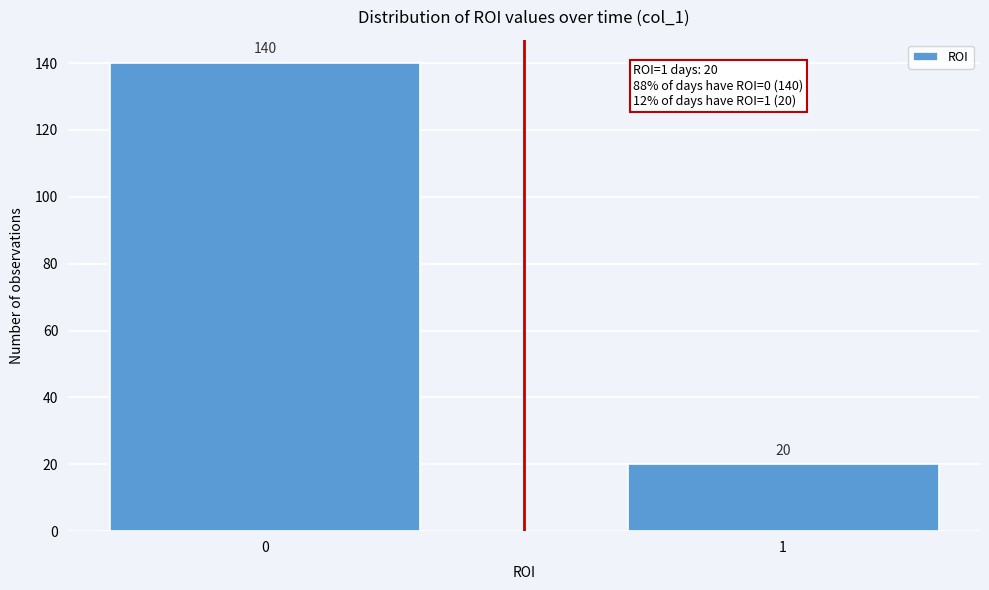

Reading left to right, extract all data points from this chart.

0=140	1=20